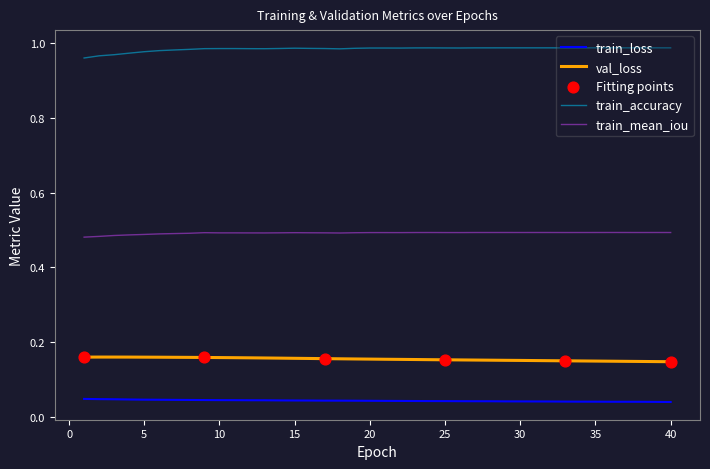

Rank the series by their maximum value, from lowest to highest.

train_loss, val_loss, train_mean_iou, train_accuracy